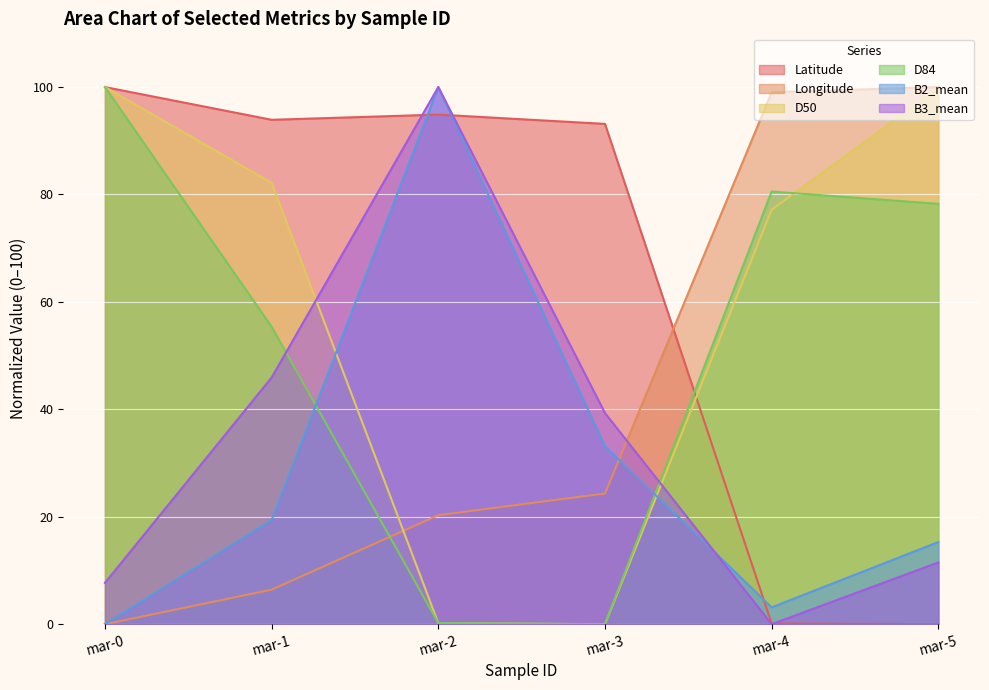

Reading left to right, extract all data points from this chart.

D50: mar-0=100.0	mar-1=82.2	mar-2=0.2	mar-3=0.0	mar-4=77.2	mar-5=99.8
D84: mar-0=100.0	mar-1=55.4	mar-2=0.2	mar-3=0.0	mar-4=80.5	mar-5=78.3
B2_mean: mar-0=0.0	mar-1=19.4	mar-2=100.0	mar-3=33.1	mar-4=3.1	mar-5=15.3
B3_mean: mar-0=7.7	mar-1=45.9	mar-2=100.0	mar-3=39.3	mar-4=0.0	mar-5=11.5
Latitude: mar-0=100.0	mar-1=93.9	mar-2=94.9	mar-3=93.1	mar-4=0.1	mar-5=0.0
Longitude: mar-0=0.0	mar-1=6.4	mar-2=20.3	mar-3=24.3	mar-4=99.0	mar-5=100.0